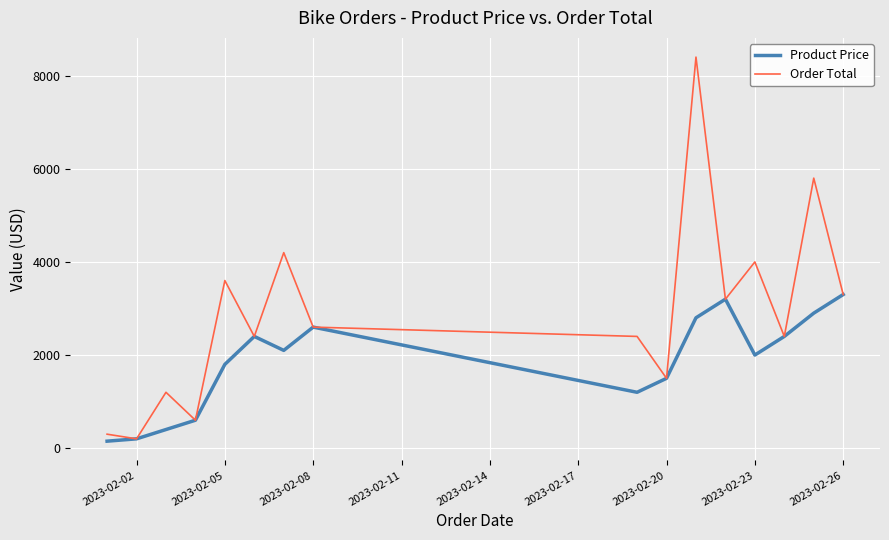

Which series has the largest total across all categories?

Order Total